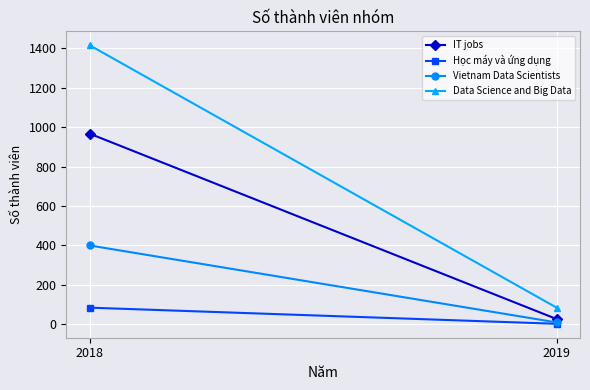

The Vietnam Data Scientists series shows 8 at 2019. True or false?

True